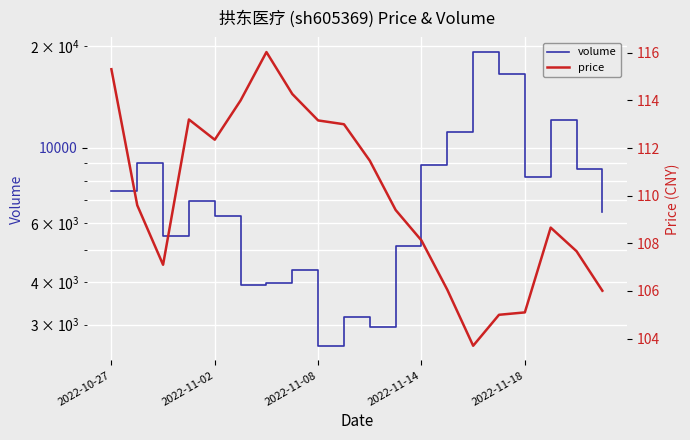

Reading right to left, extract all data points from this chart.

volume: 6436.0	8663.0	12057.0	8209.0	16517.0	19188.0	11170.0	8899.0	5133.0	2955.0	3149.0	2596.0	4360.0	3993.0	3936.0	6292.0	6947.0	5500.0	9001.0	7437.0
price: 106.0	107.7	108.7	105.1	105.0	103.7	106.0	108.1	109.4	111.5	113.0	113.2	114.3	116.0	114.0	112.3	113.2	107.1	109.6	115.3